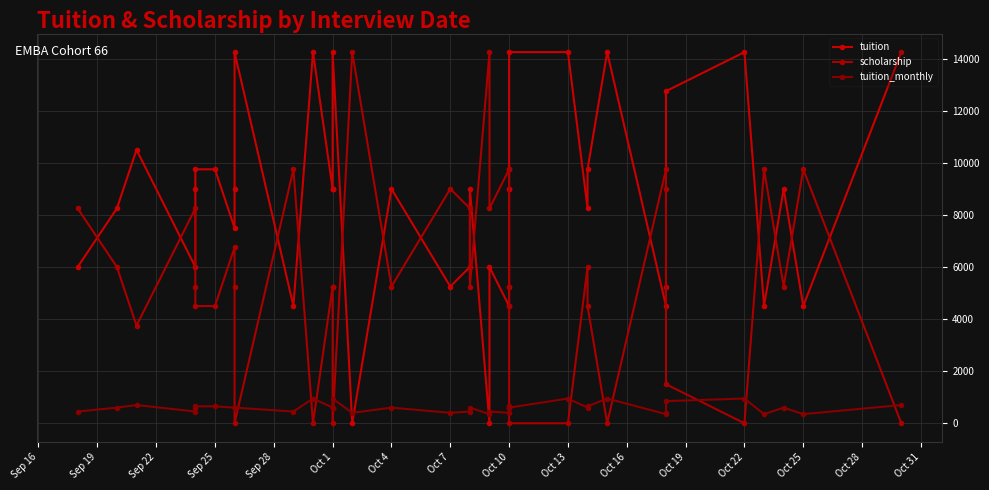

What is the sum of all scholarship values?

222750